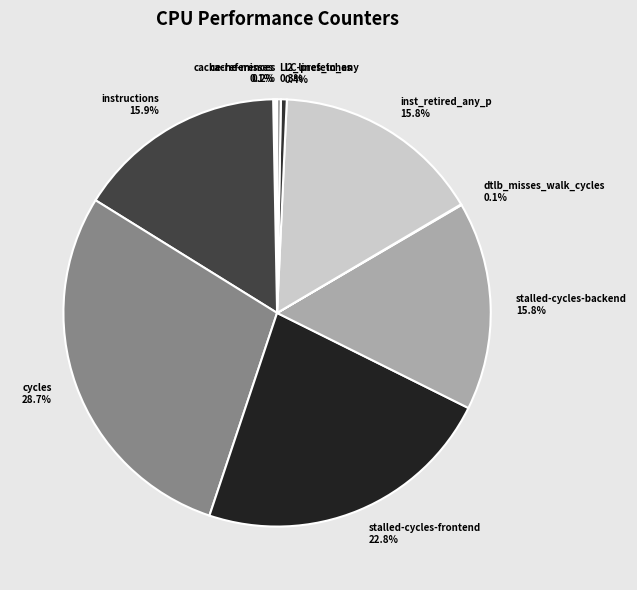

Does cycles represent more than half of the total?

No